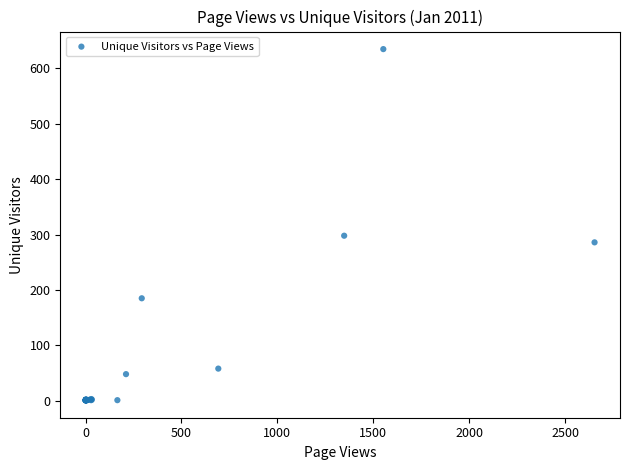

What Y value in the scatter plot is closest to 318?

298